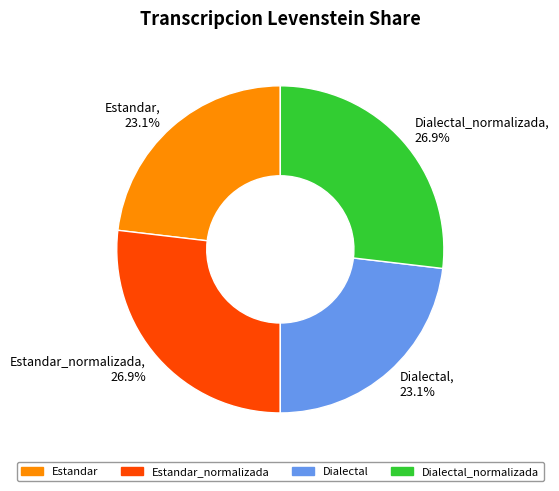

Approximately how many times larger is the value at Estandar, 23.1% compared to Dialectal_normalizada, 26.9%?

0.9